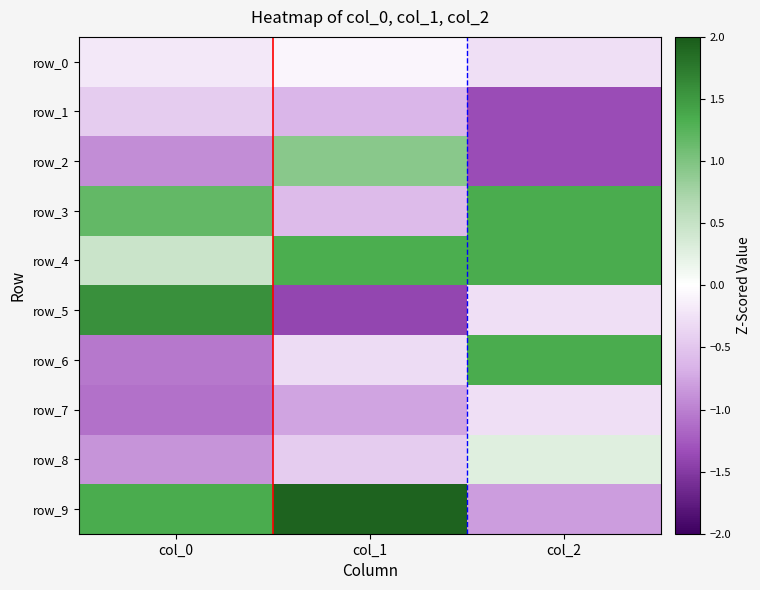

Which category has the lowest value across all series?

col_1